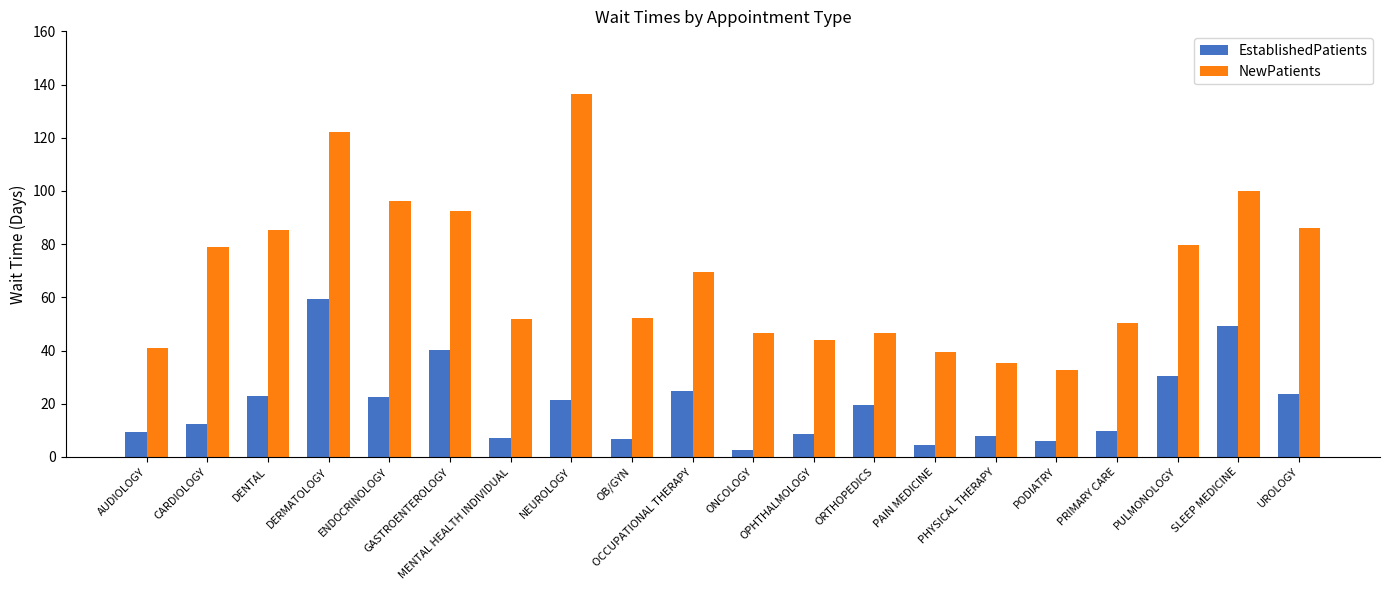

What is the total value across all series at ENDOCRINOLOGY?

118.7